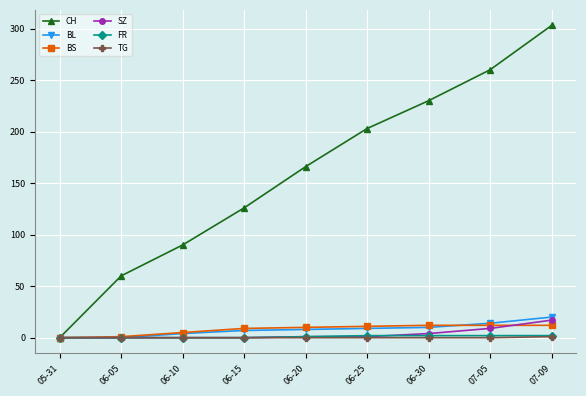

True or false: CH has more than 2 points higher than both neighbors.

False